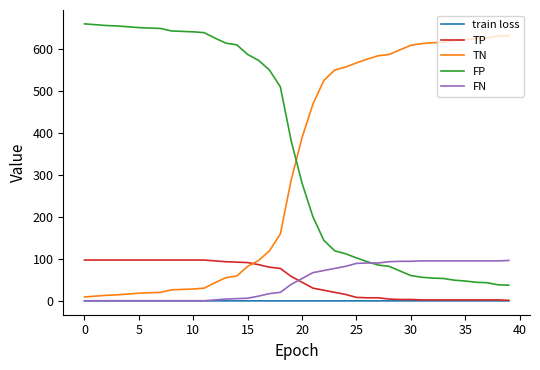

True or false: train loss and FP cross at least once.

False